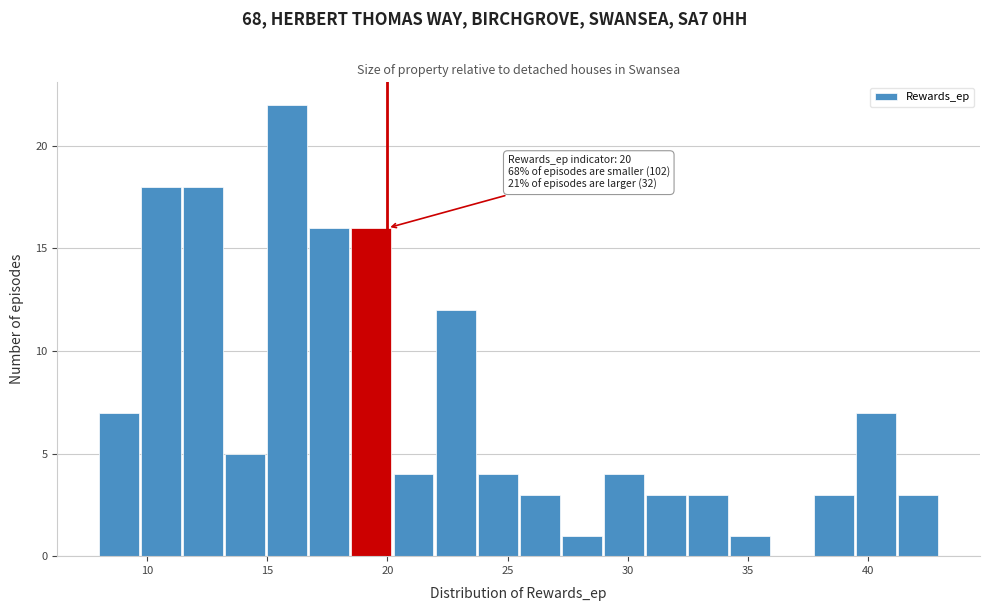

Around what value on the x-axis is the tallest bar? Give the approximate position of its centre, as read against the axis.

16.0